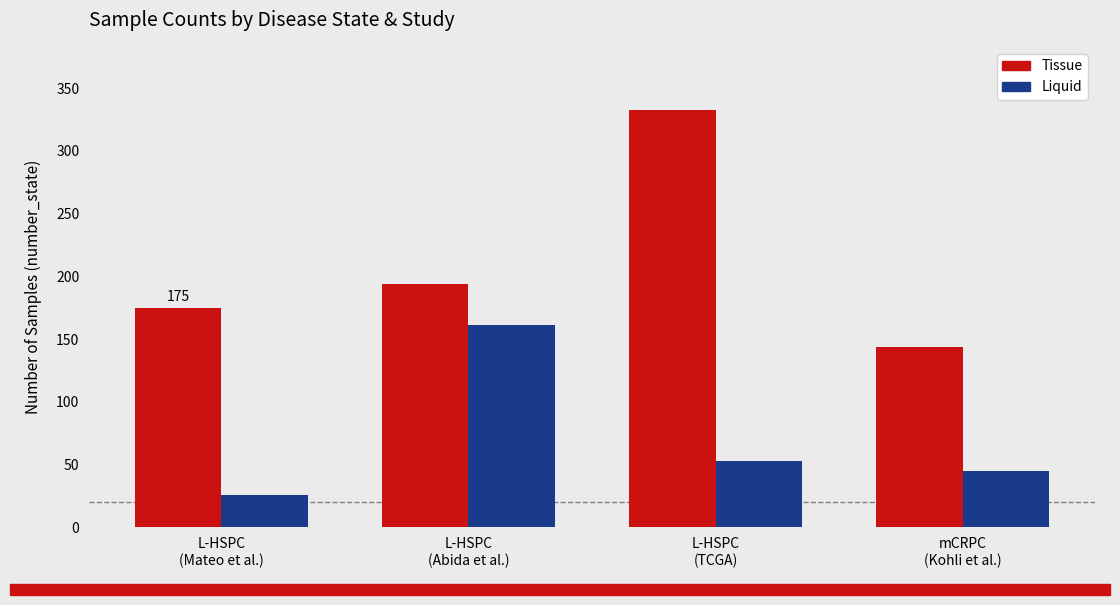

List the labels in order of Liquid value, largest first.

L-HSPC
(Abida et al.), L-HSPC
(TCGA), mCRPC
(Kohli et al.), L-HSPC
(Mateo et al.)